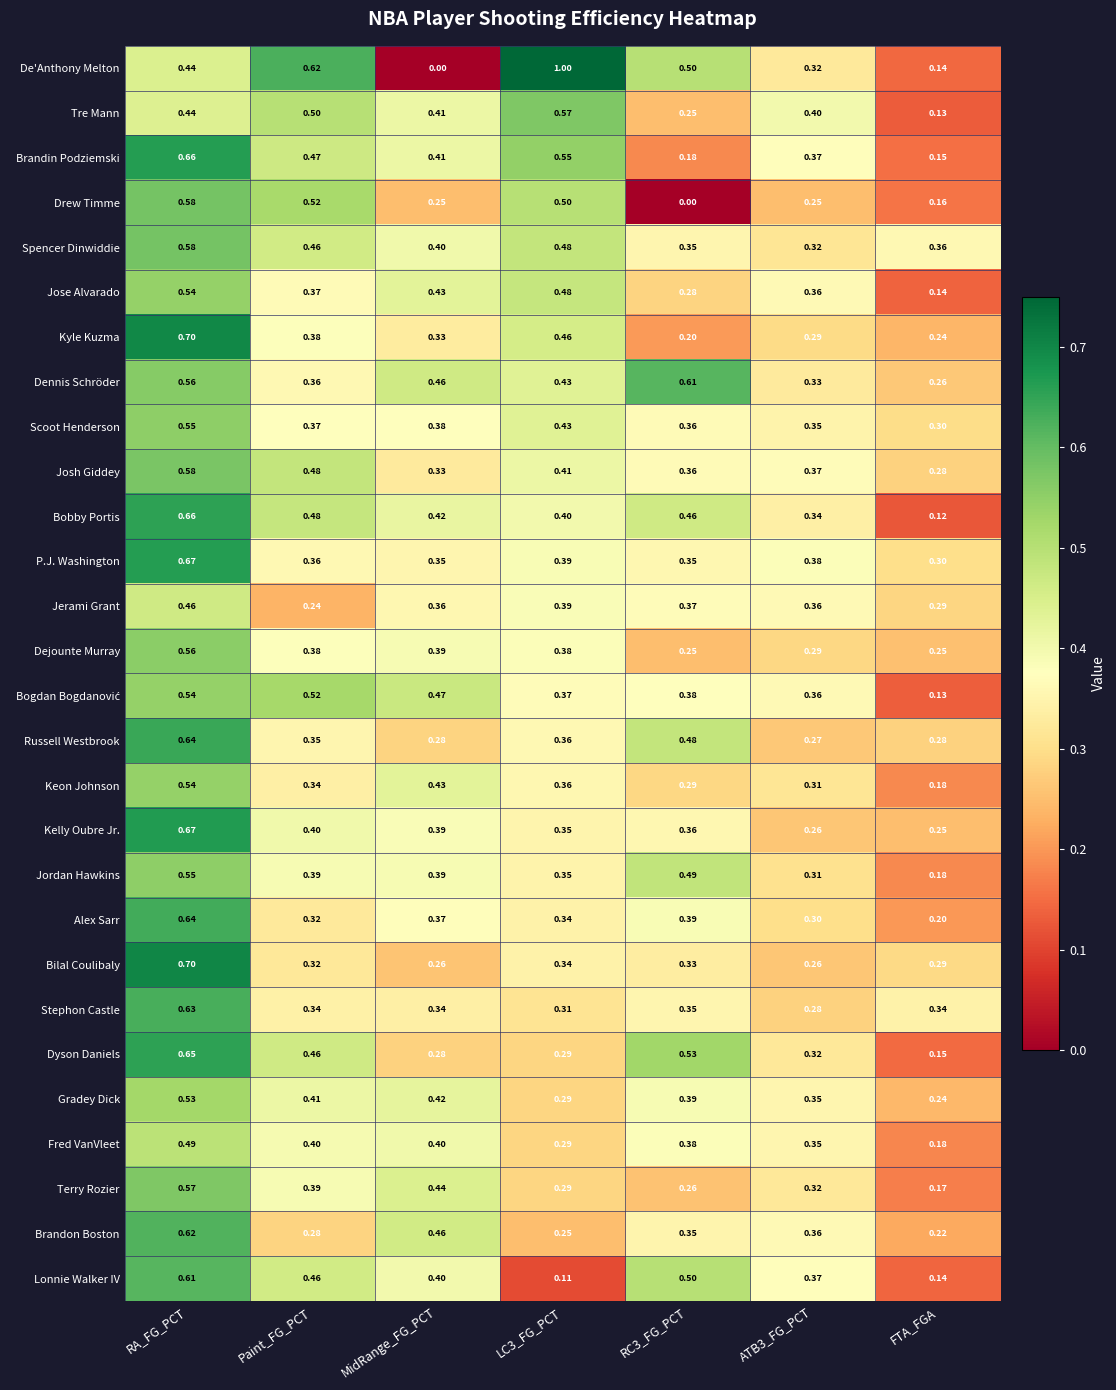

Which series has the widest spread of values?

De'Anthony Melton